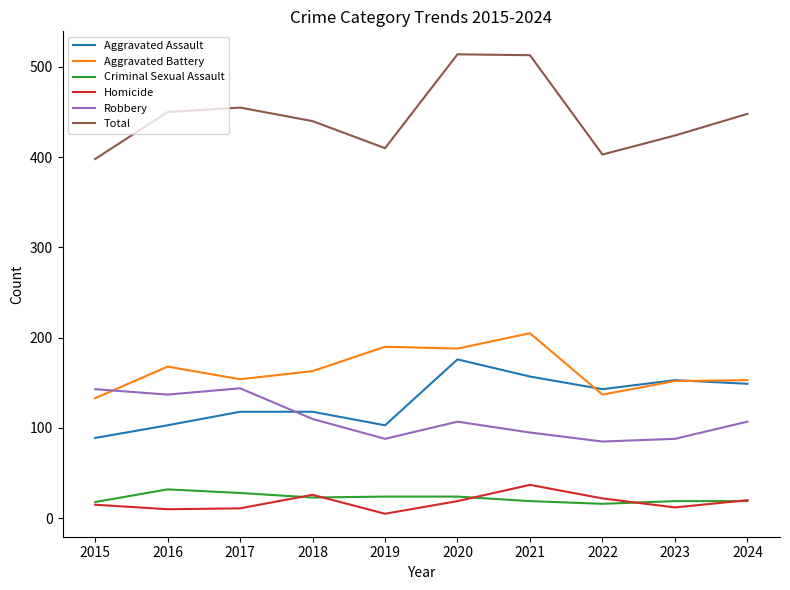

What are all the series names shown in the legend?

Aggravated Assault, Aggravated Battery, Criminal Sexual Assault, Homicide, Robbery, Total